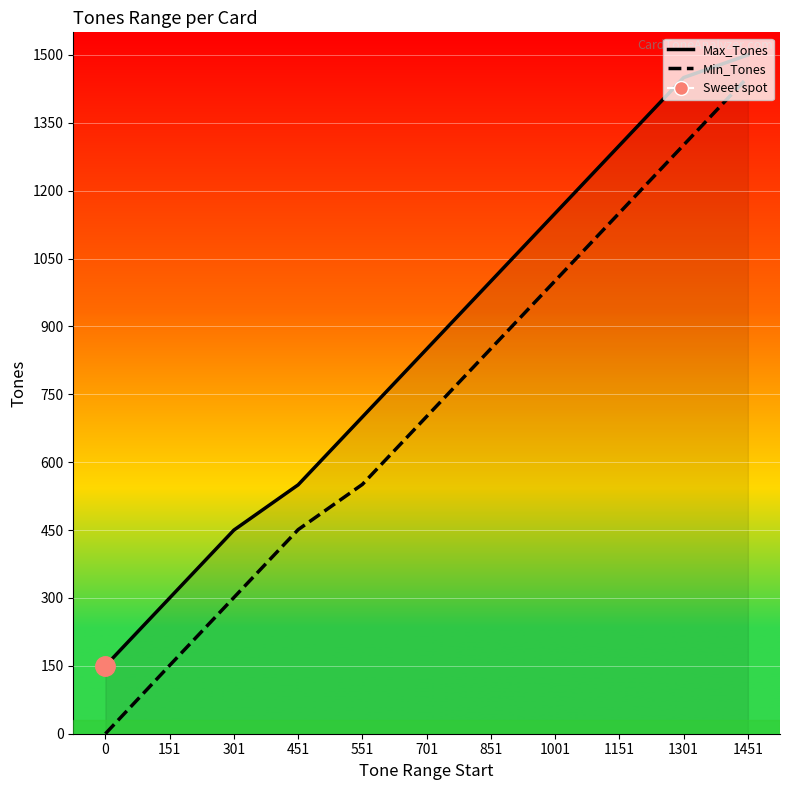

Rank the series at 0 from highest to lowest value.

Max_Tones line, Min_Tones line